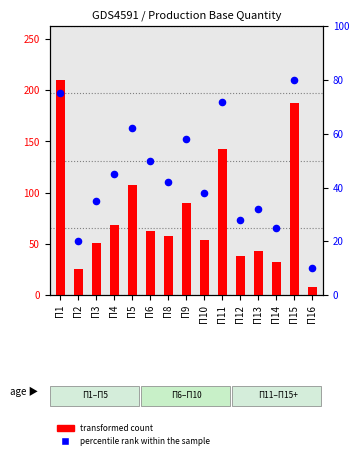

Which series contains the highest Y value?

transformed count